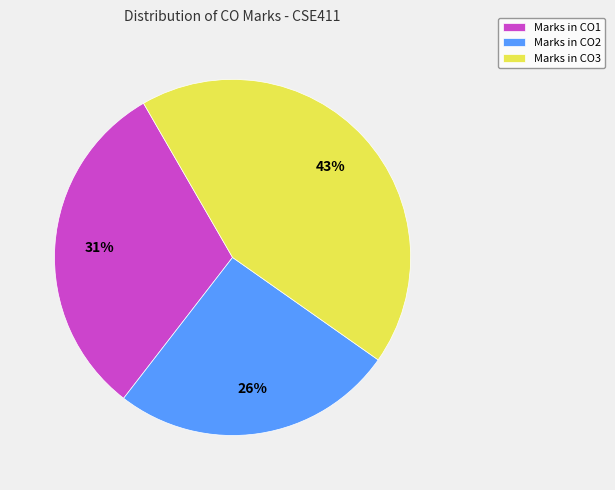

Is the sum of Marks in CO2 and Marks in CO3 greater than half?

Yes